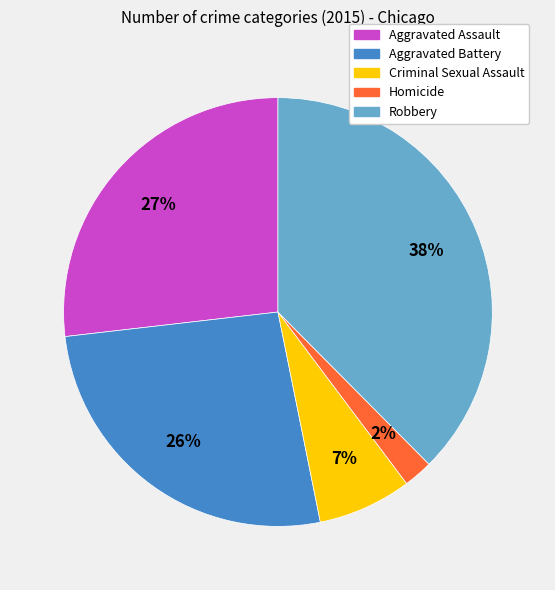

True or false: Criminal Sexual Assault accounts for 1% of the total.

False